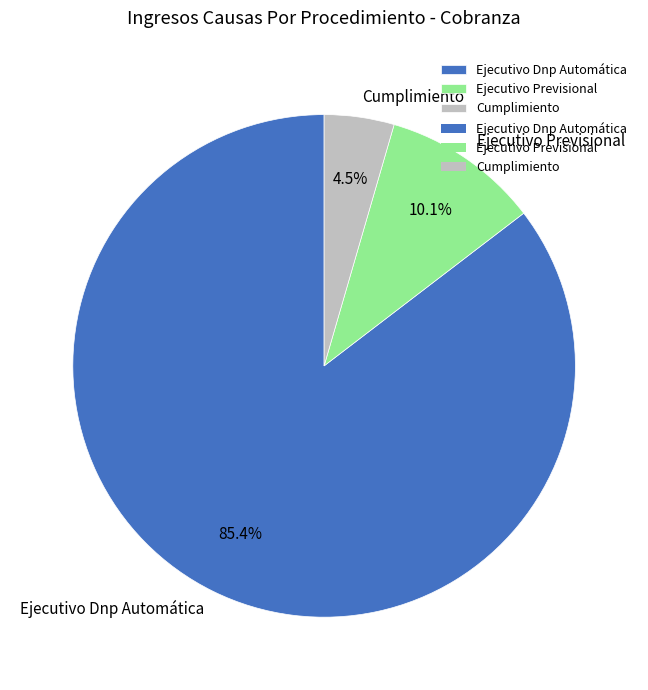

Which category has the biggest portion of the pie?

Ejecutivo Dnp Automática